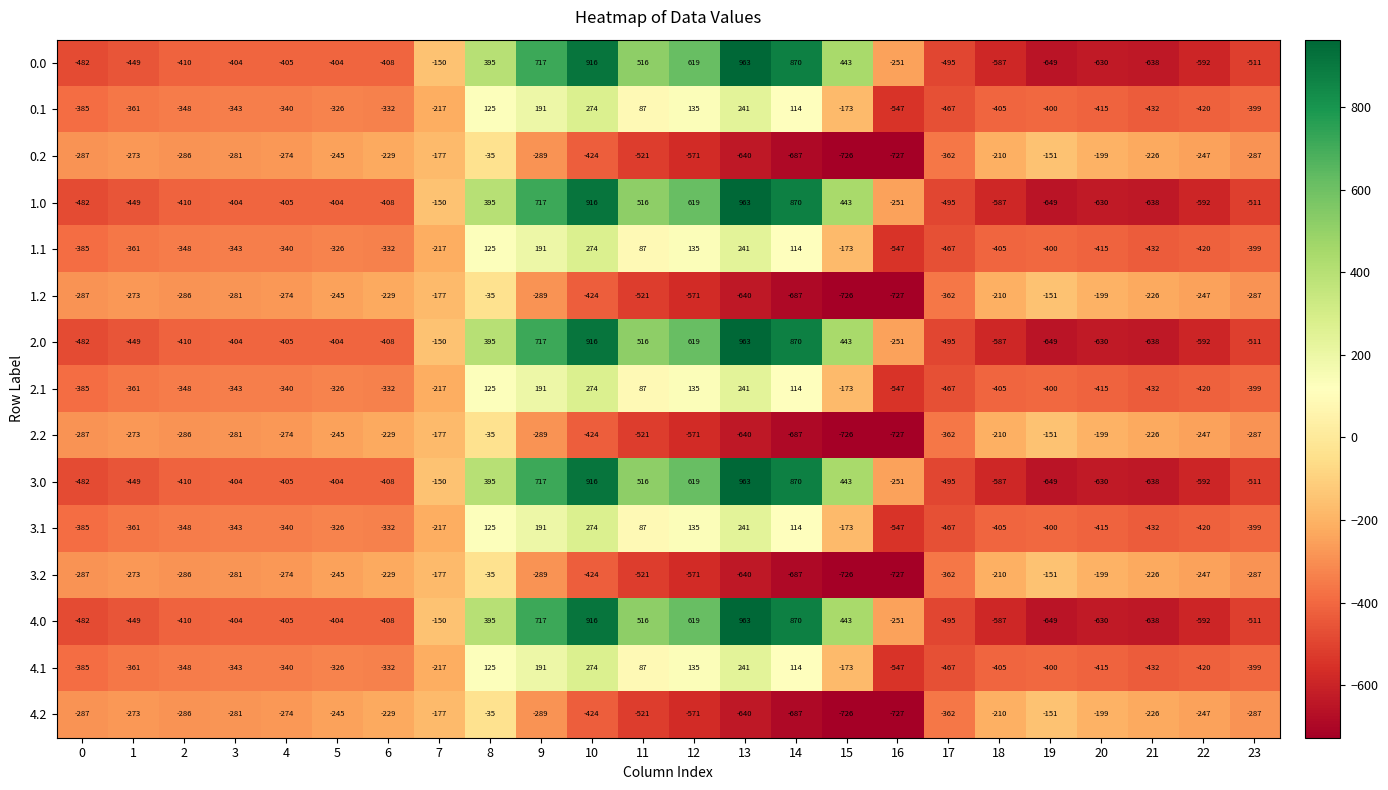

What is the average value of the 2.1 series?

-214